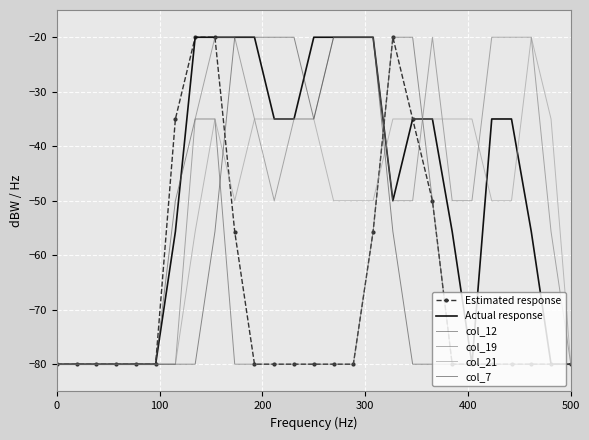

What is the difference between the maximum and second lowest values in the col_19 series?

60.0